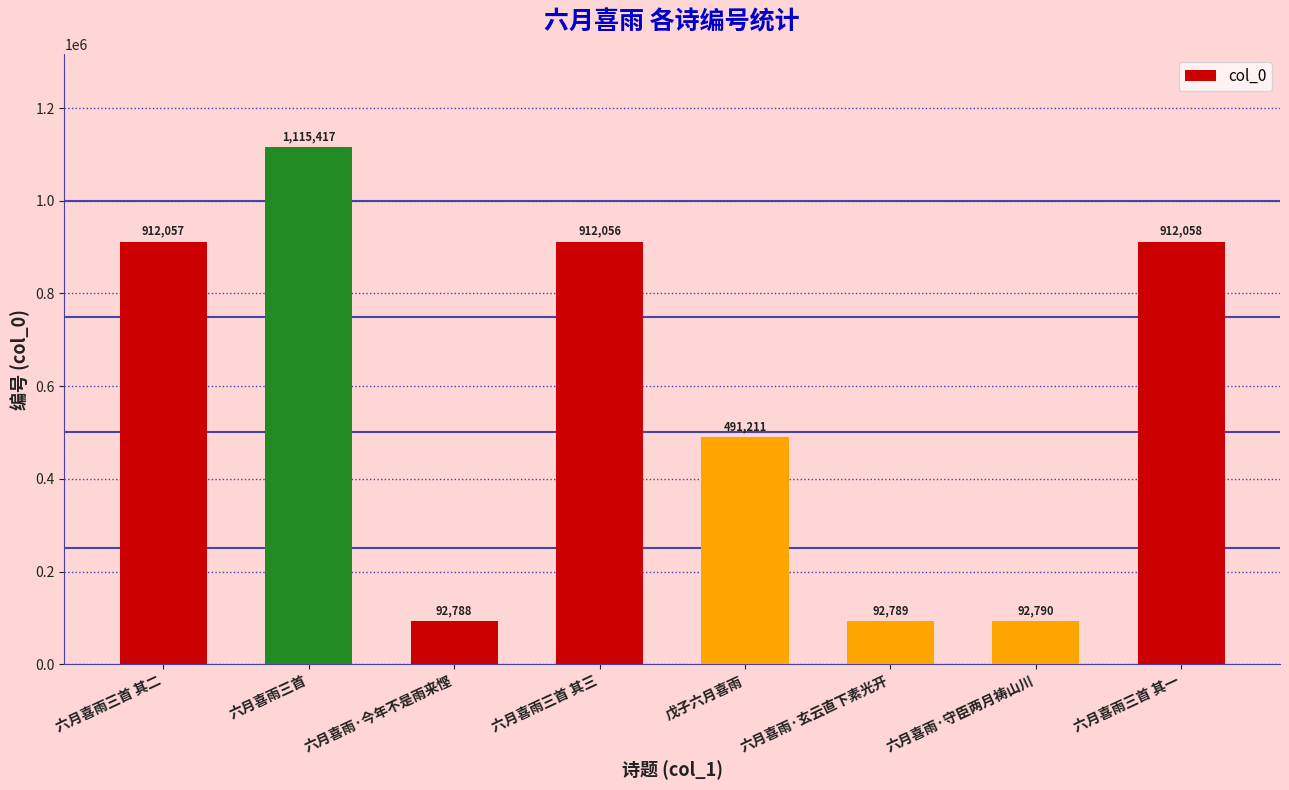

Rank the categories by value from highest to lowest.

六月喜雨三首, 六月喜雨三首 其一, 六月喜雨三首 其二, 六月喜雨三首 其三, 戊子六月喜雨, 六月喜雨·守臣两月祷山川, 六月喜雨·玄云直下素光开, 六月喜雨·今年不是雨来悭